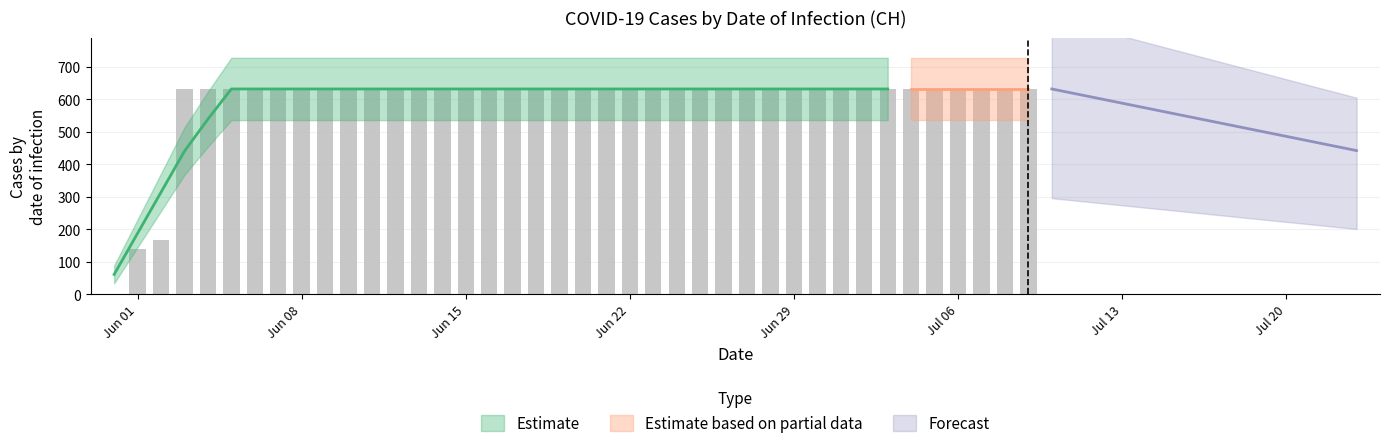

How many values are above zero?

39